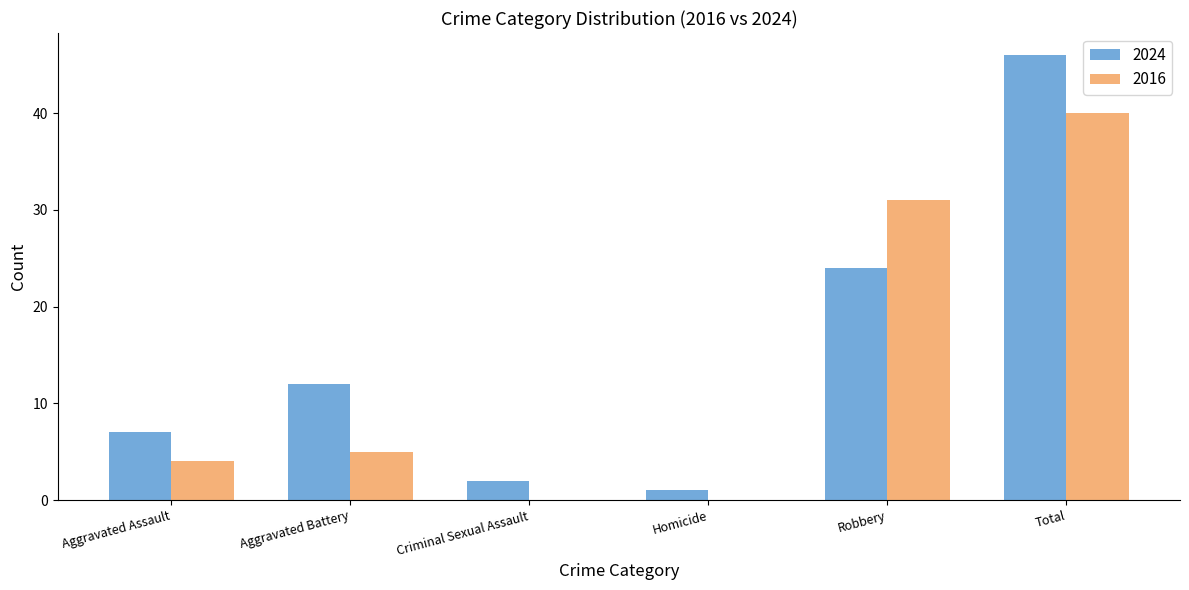

Between Aggravated Battery and Homicide, which series saw the biggest shift?

2024